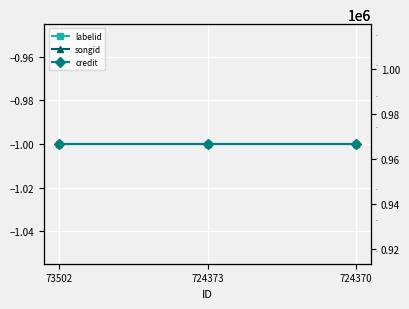

What is the total value across all series at 724373?

2375625